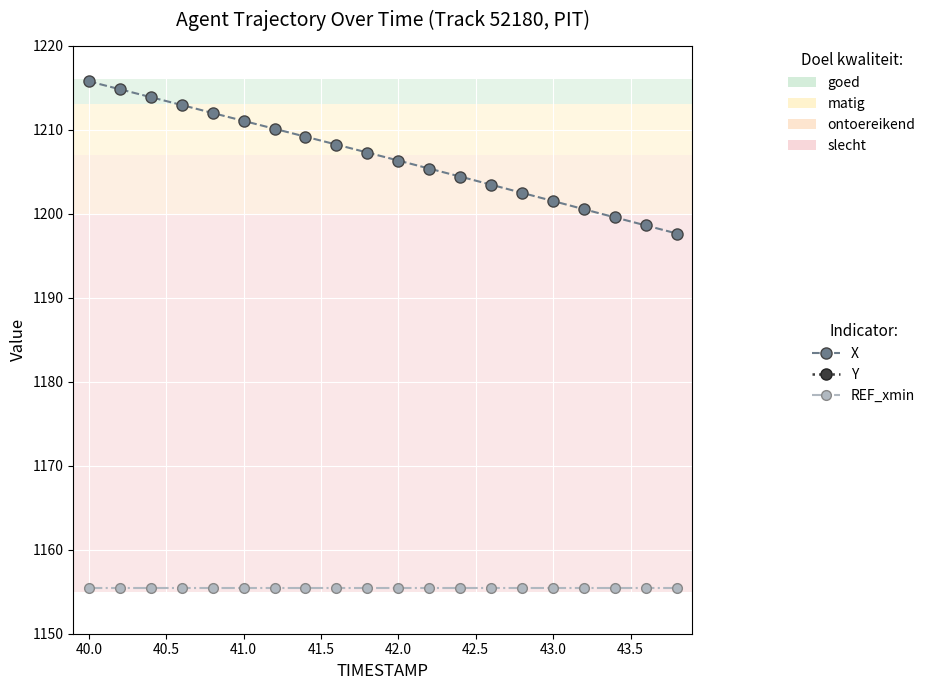

True or false: REF_xmin and X cross at least once.

False